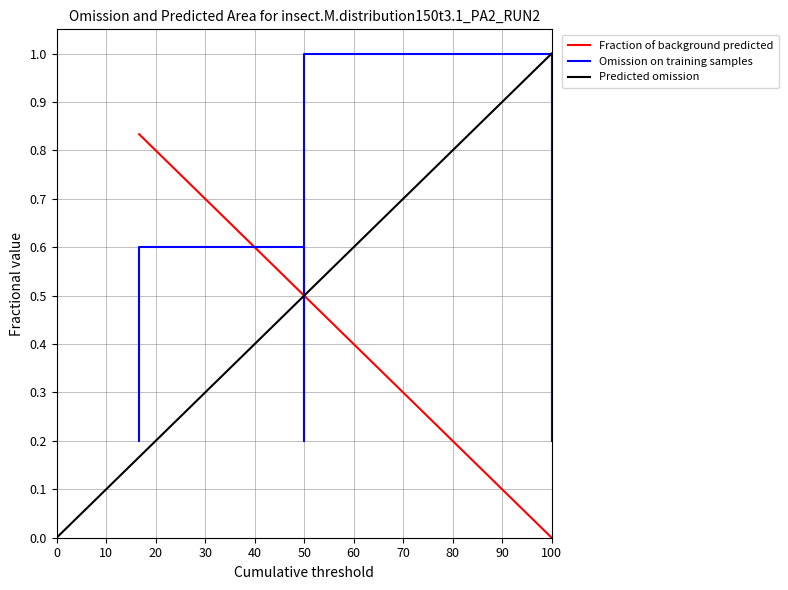

Does the chart have visible grid lines?

Yes